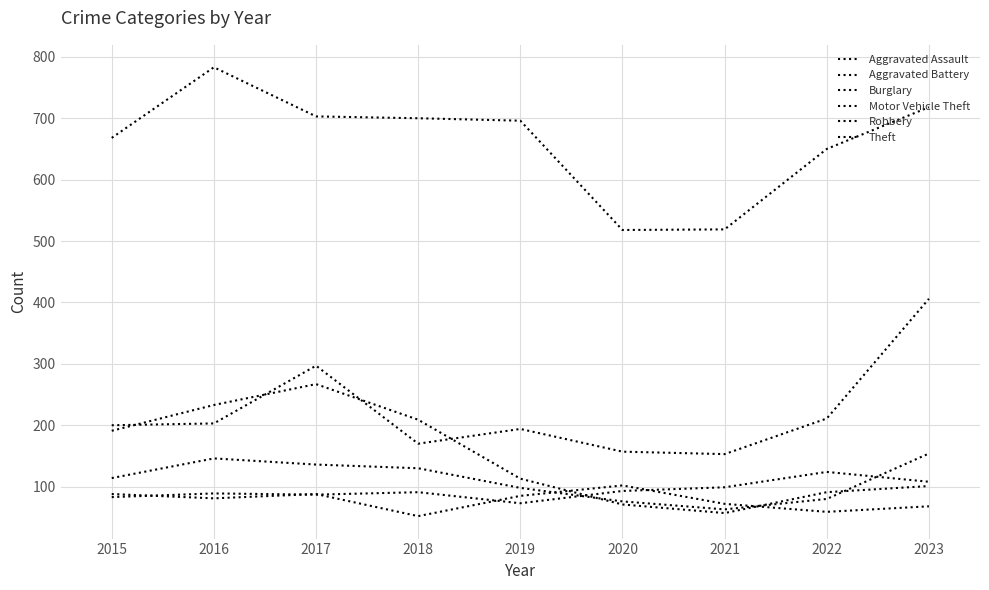

The Motor Vehicle Theft series shows 89 at 2016. True or false?

False